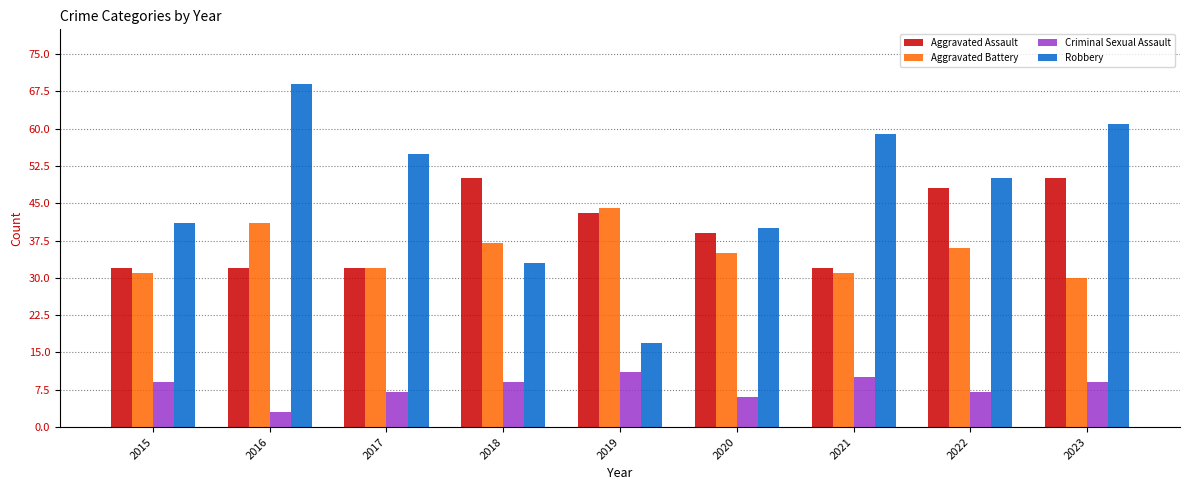

What is the minimum value for Robbery?

17